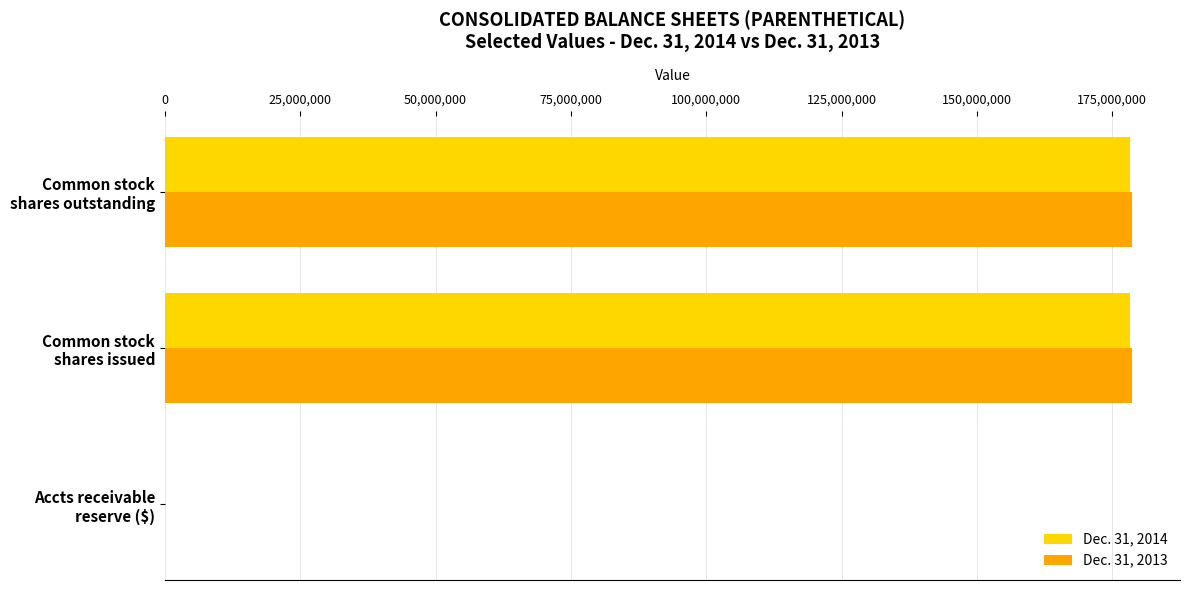

What is the maximum value shown in the chart?

178580696